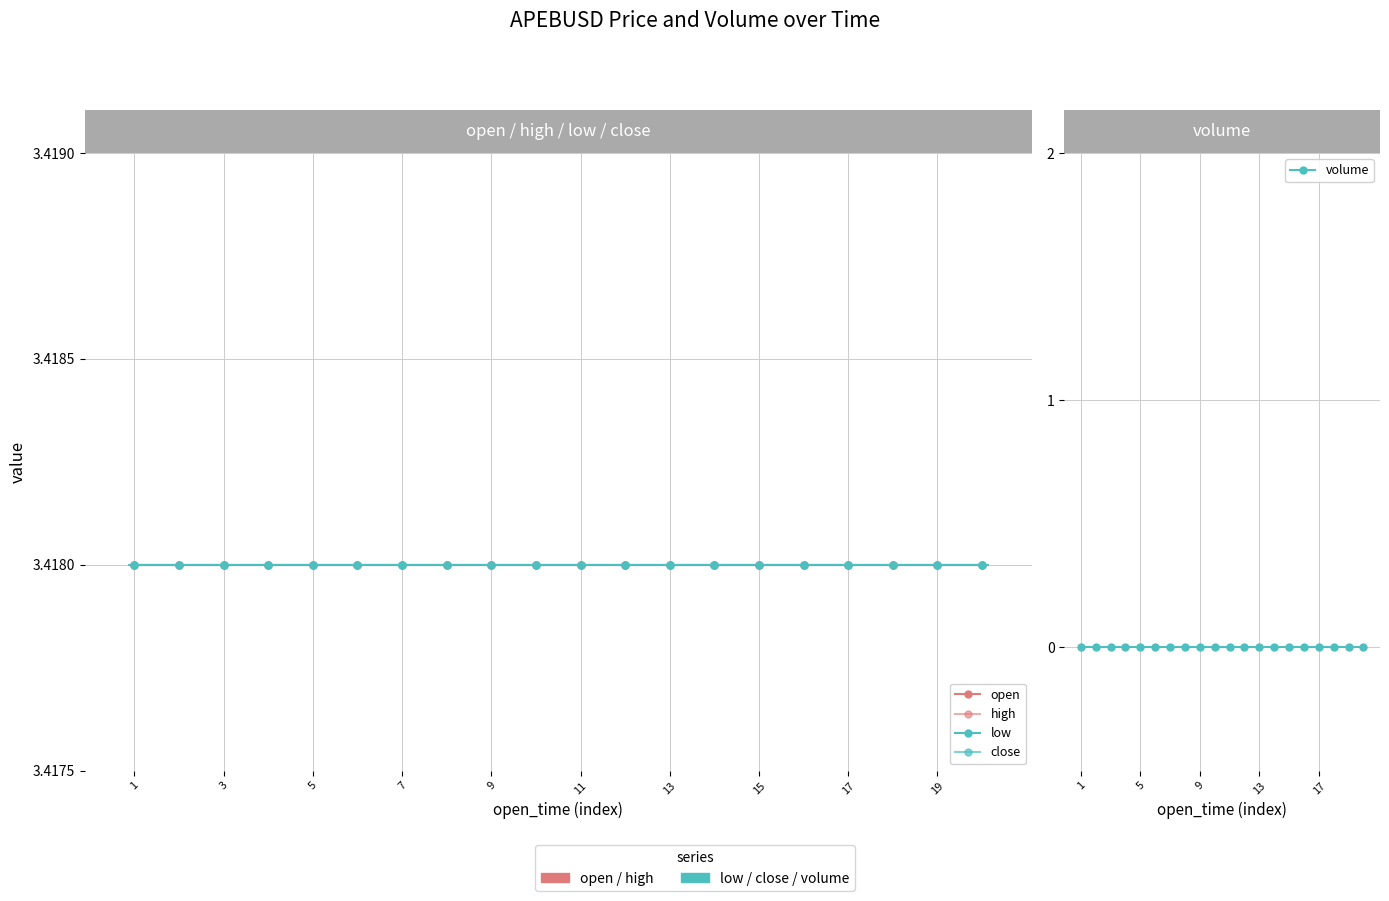

The open series shows 4.9 at 19. True or false?

False